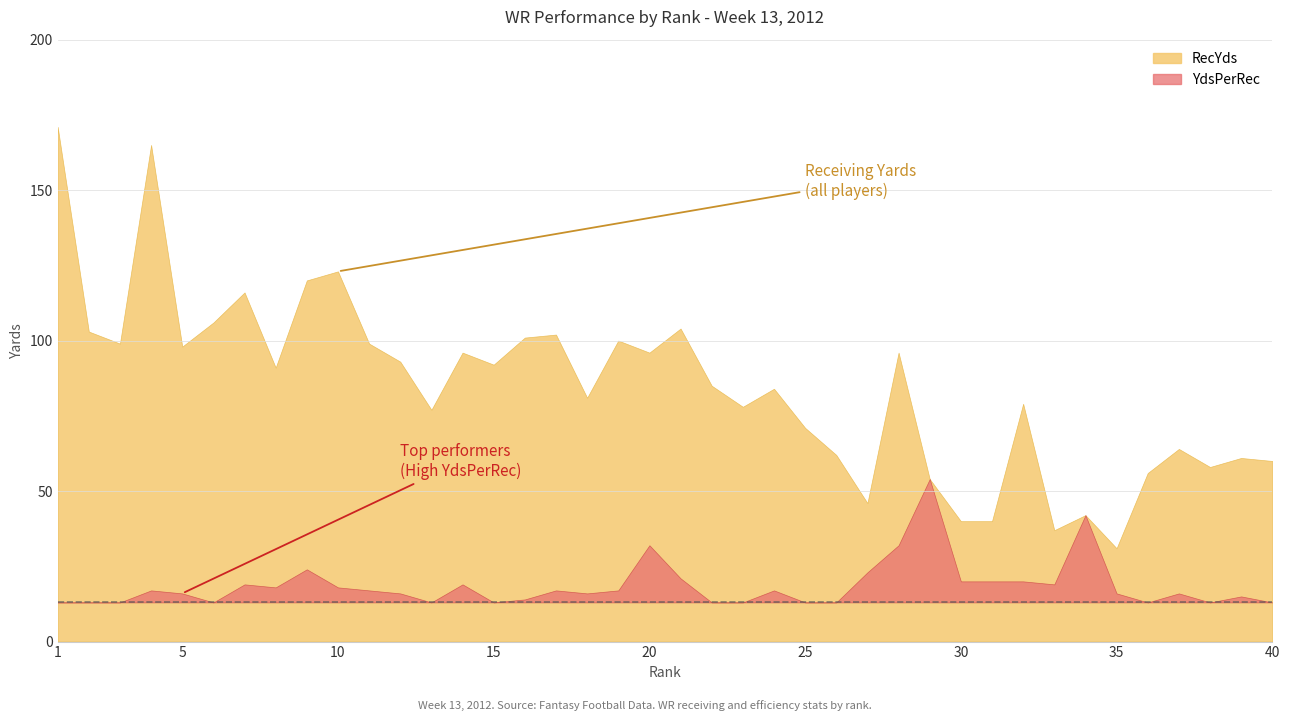

At how many categories does at least one series exceed 134?

2